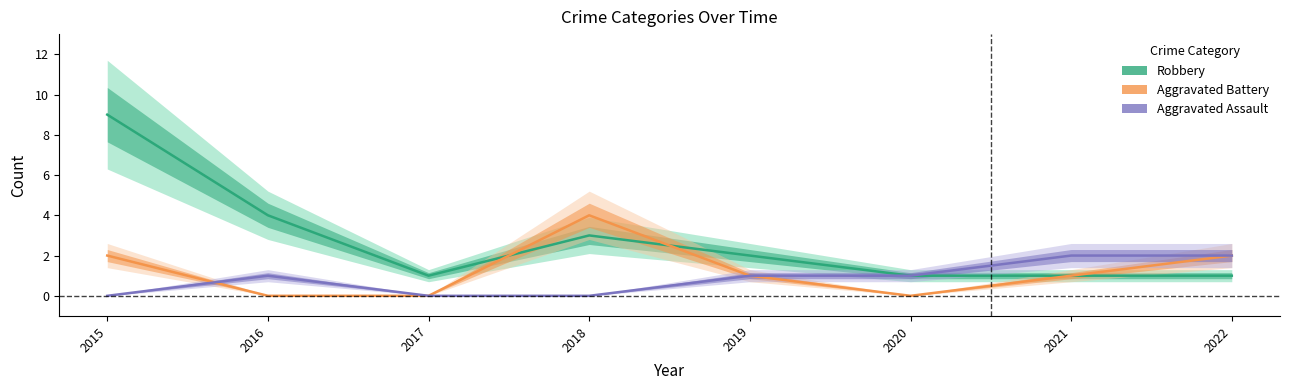

Which category has the highest value in the Robbery series?

2015